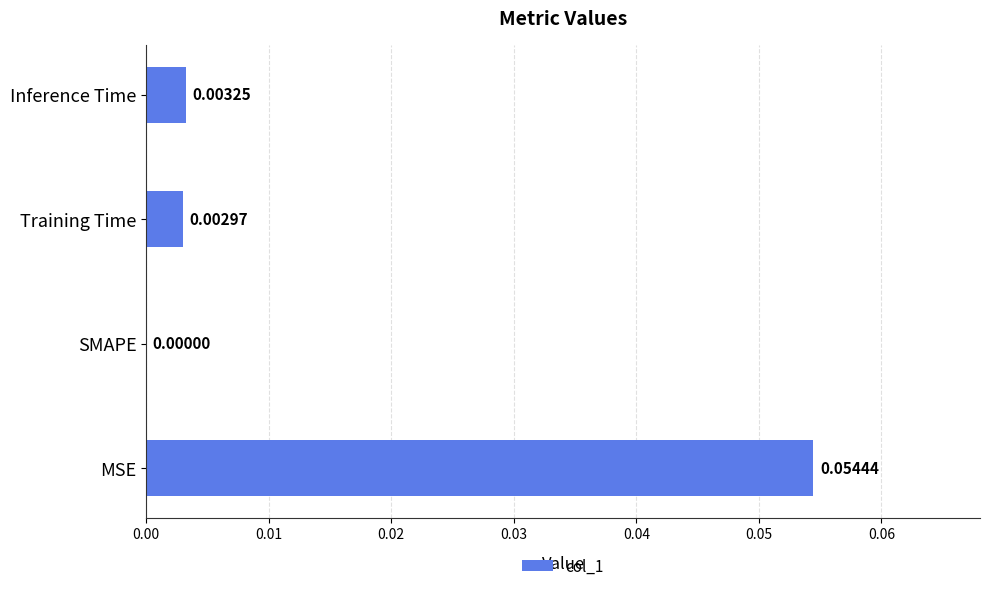

Which label corresponds to the largest value in the chart?

MSE